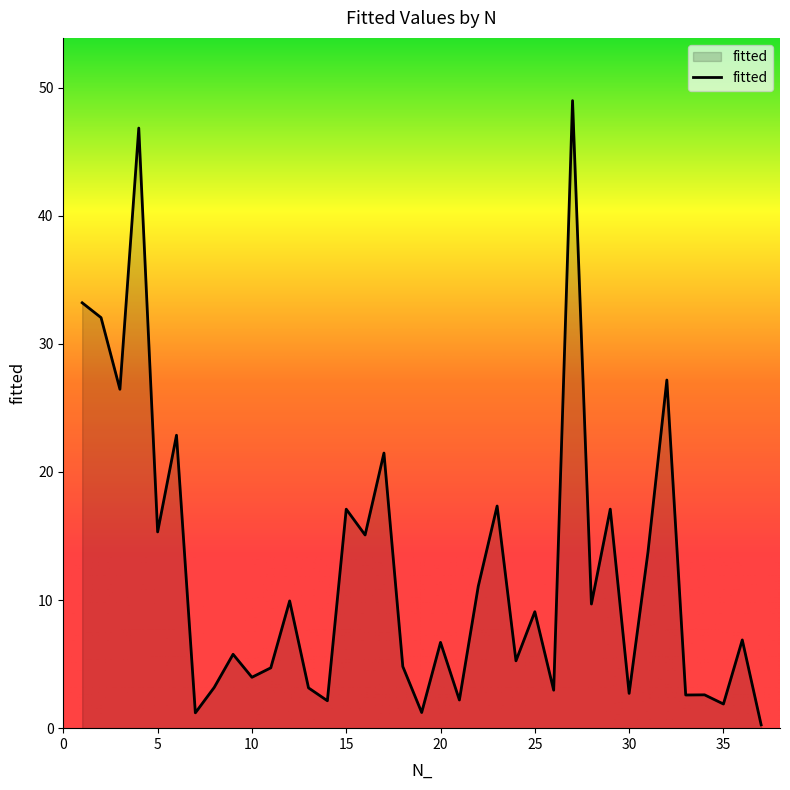

What is the difference between the maximum and minimum values?

48.7